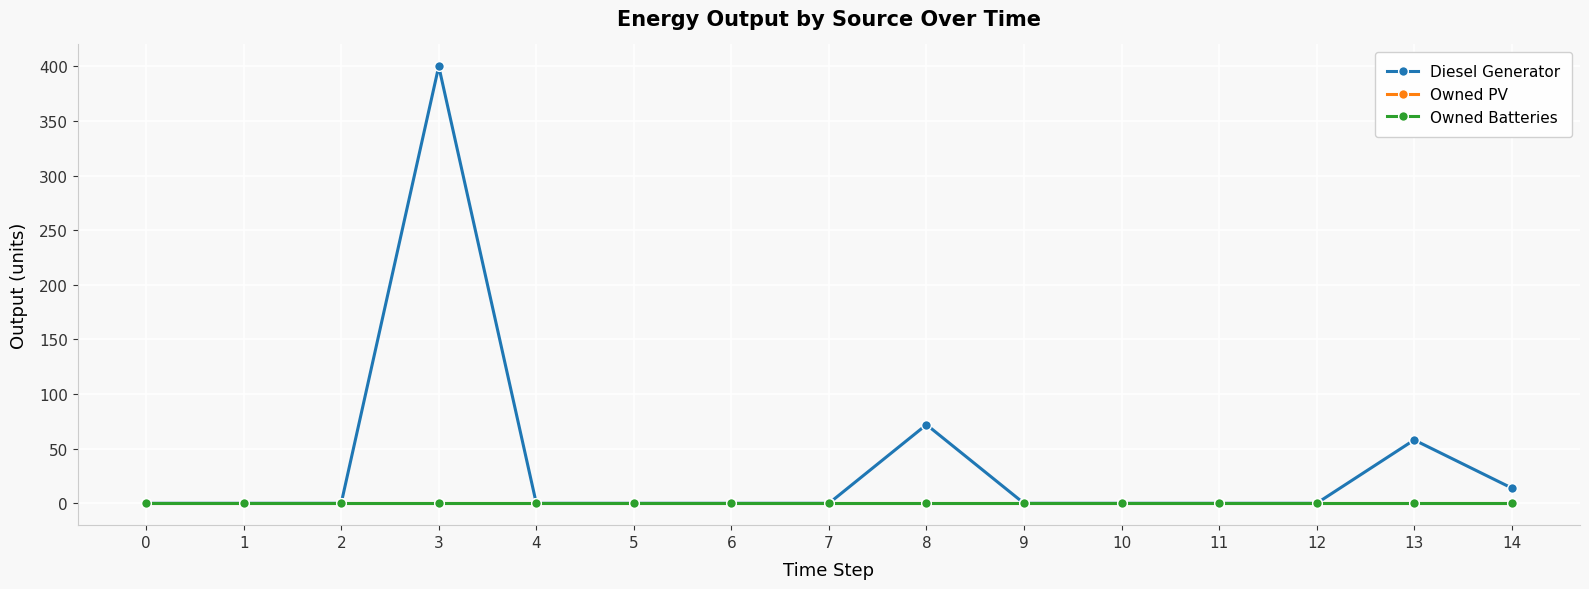

Which series changed the most between 6 and 9?

Diesel Generator